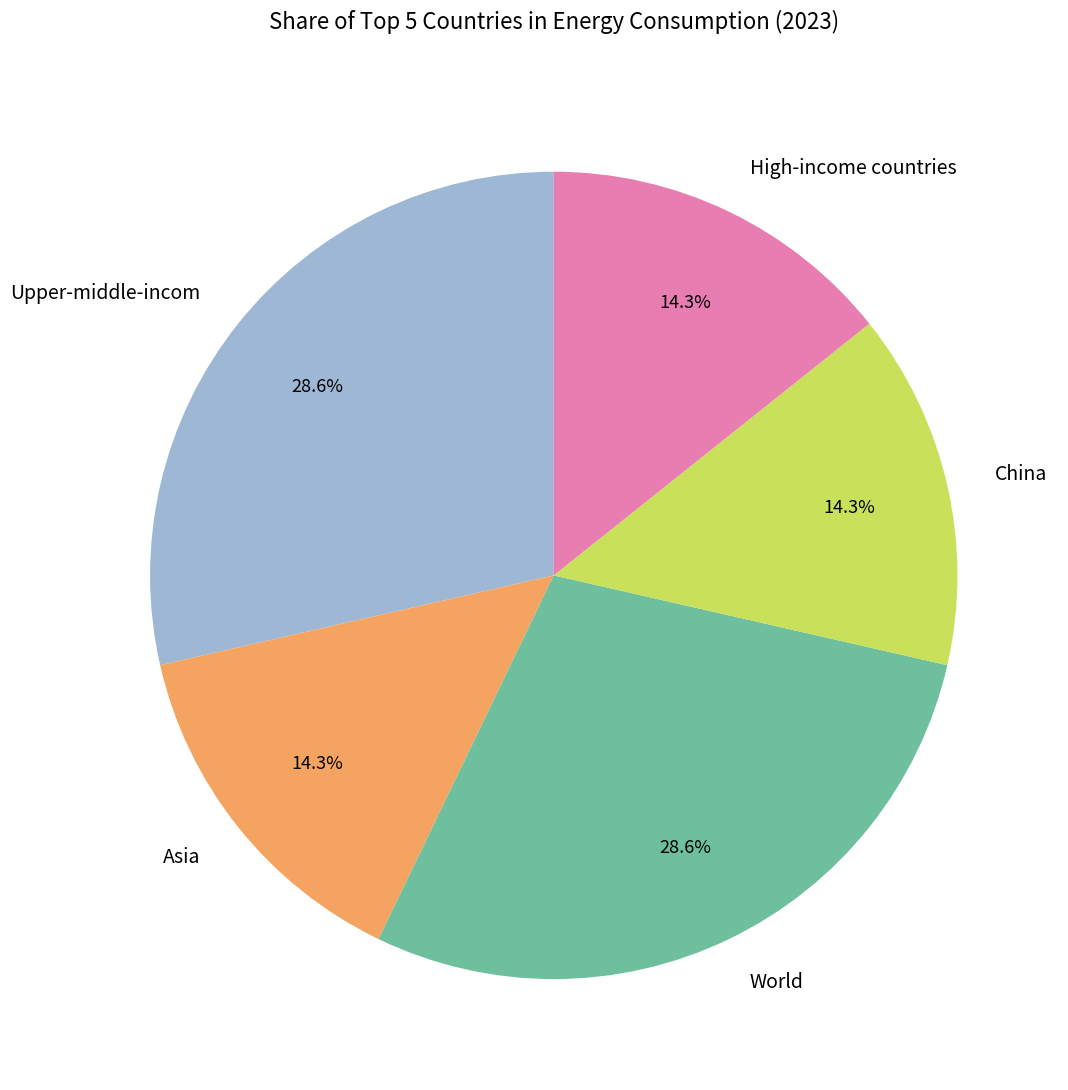

Between Upper-middle-incom and High-income countries, which is larger?

Upper-middle-incom